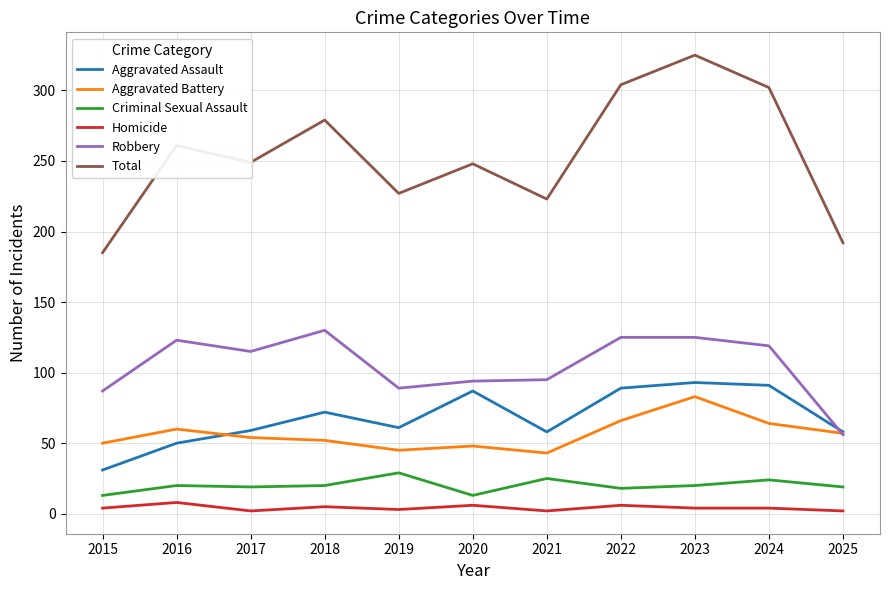

At which category does the chart reach its peak across all series?

2023